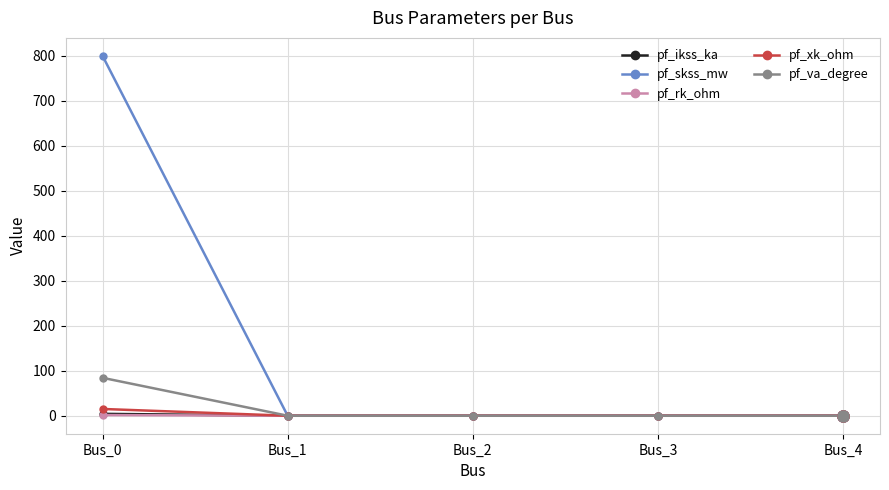

What are all the series names shown in the legend?

pf_ikss_ka, pf_skss_mw, pf_rk_ohm, pf_xk_ohm, pf_va_degree